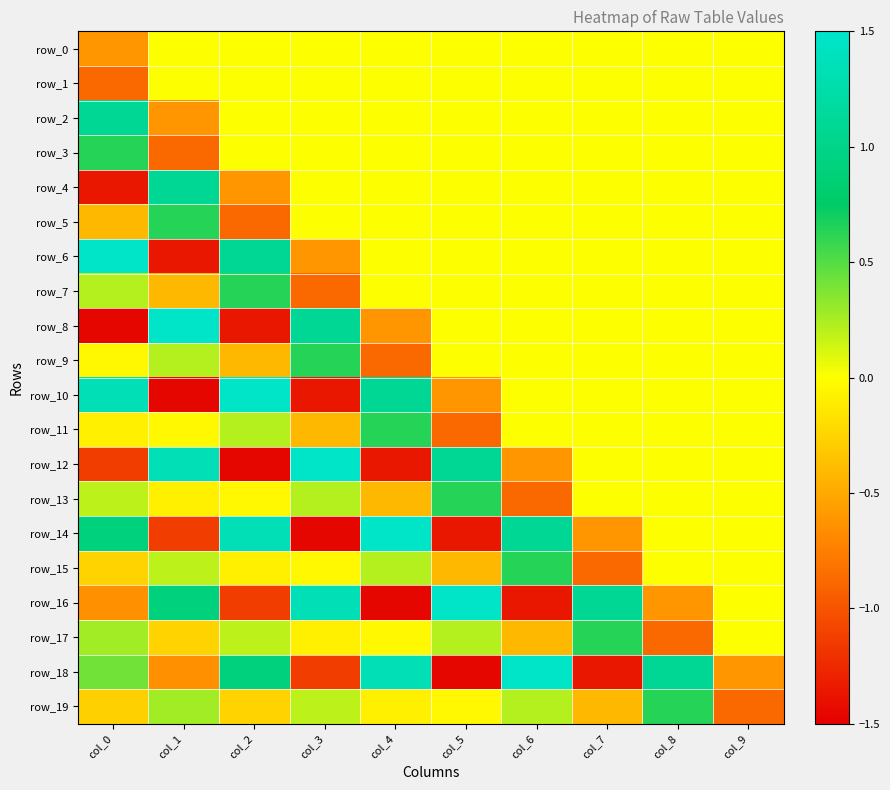

Count the number of categories in the chart.

10